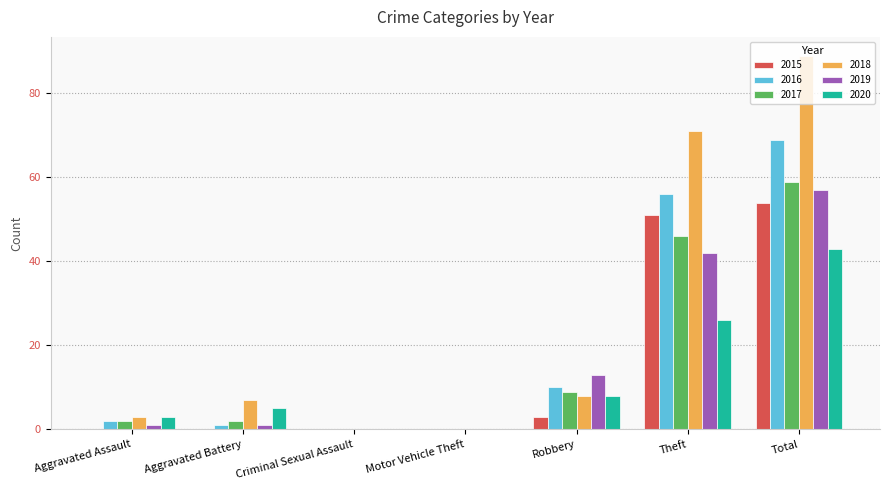

At which category is the sum across all series the highest?

Total